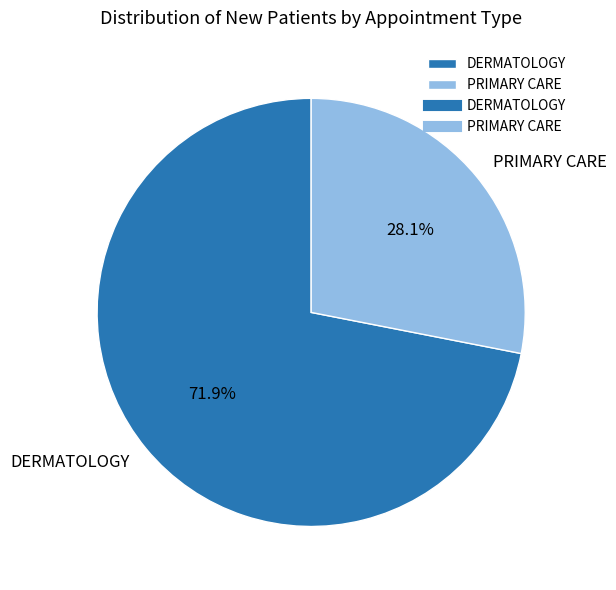

Combined, do PRIMARY CARE and DERMATOLOGY account for over 50%?

Yes